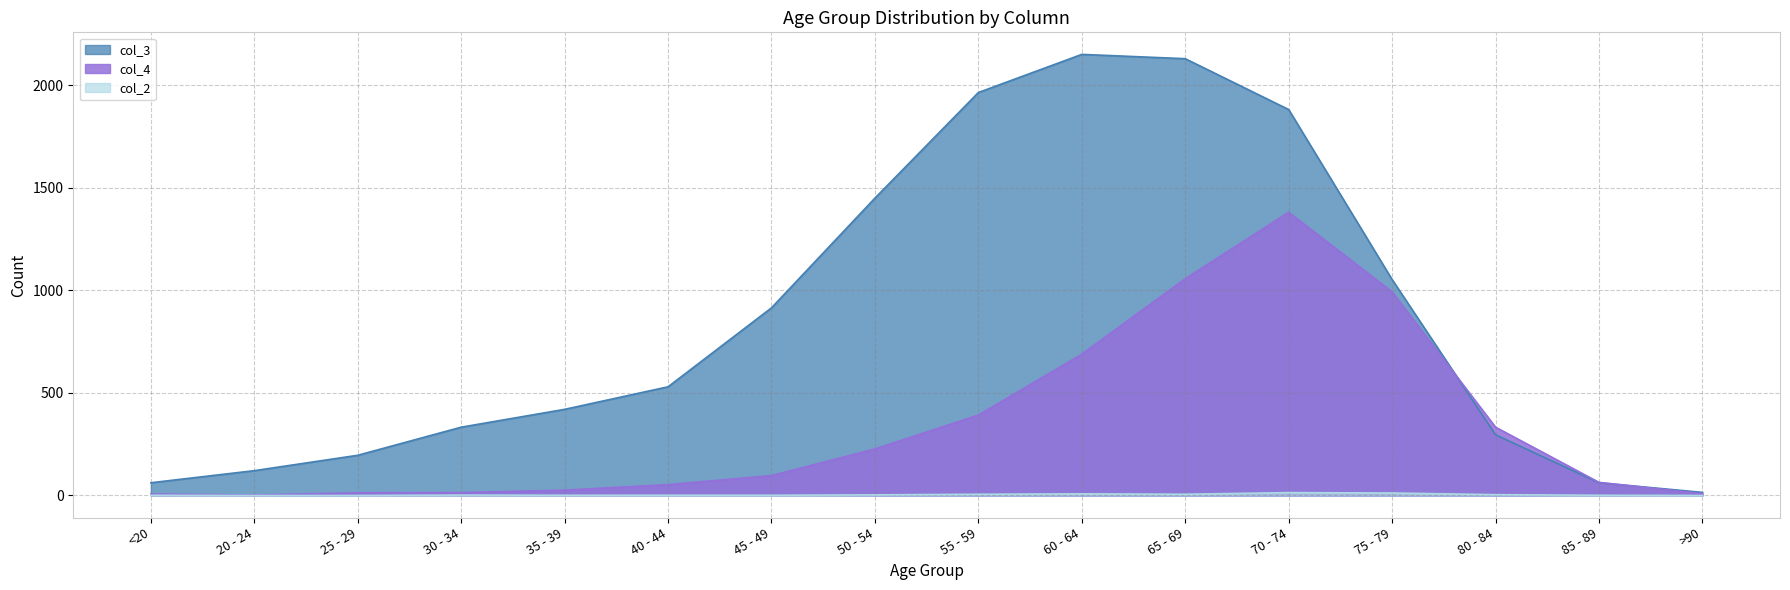

How many lines are shown in the chart?

3